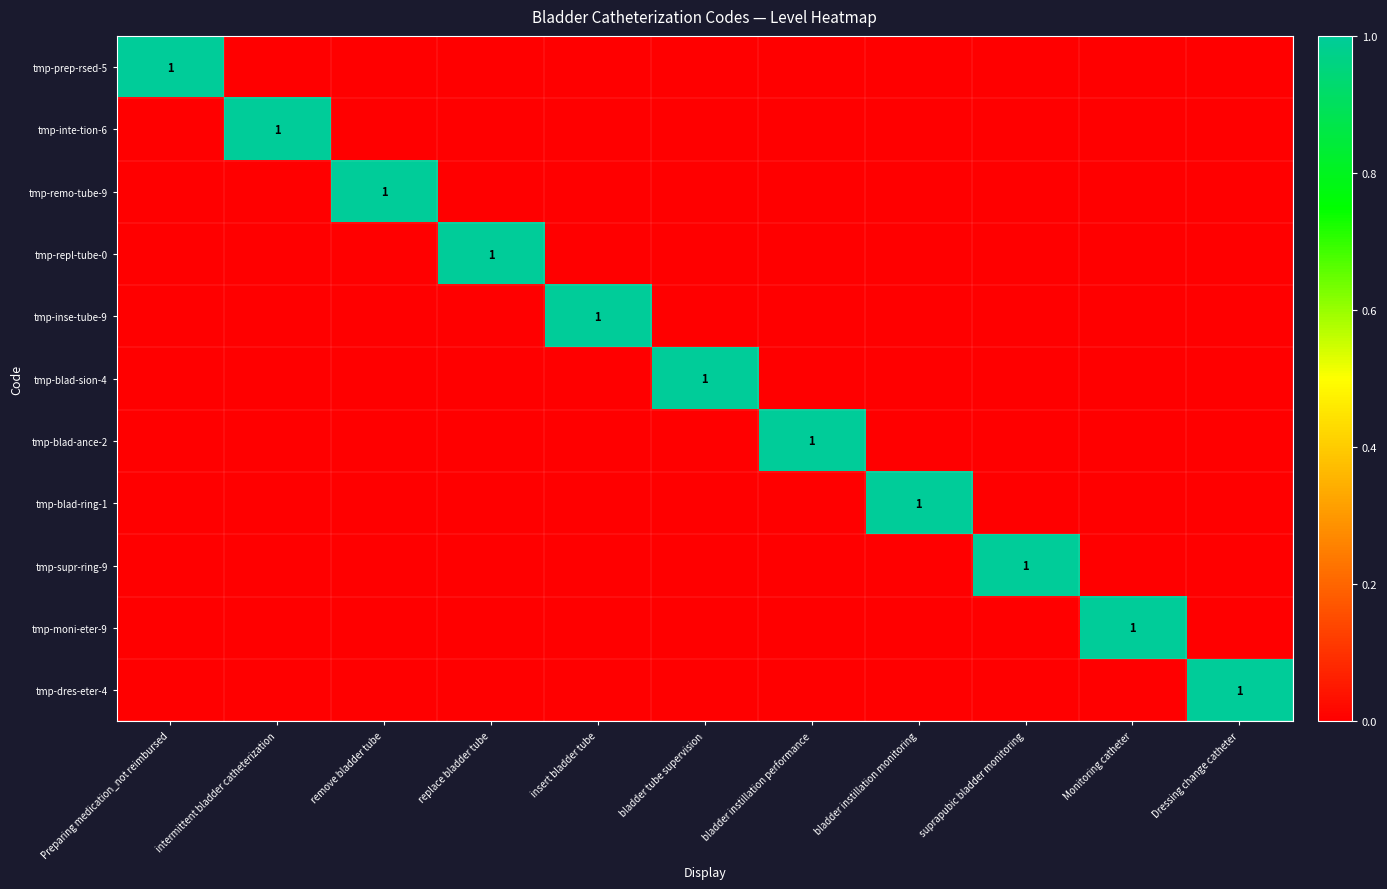

At how many categories does at least one series exceed 0?

11